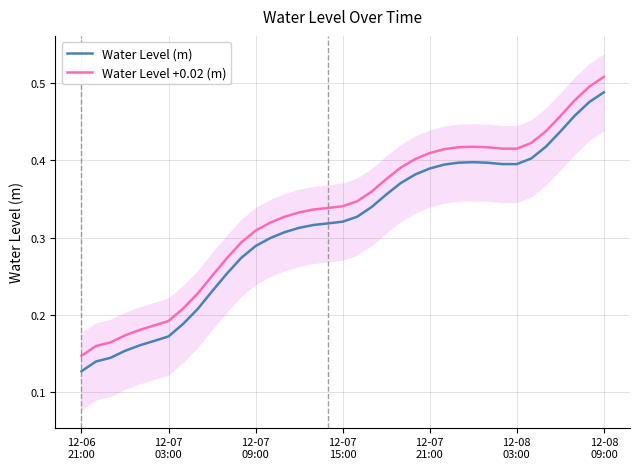

What is the label of the 2nd point from the left?

12-07
03:00